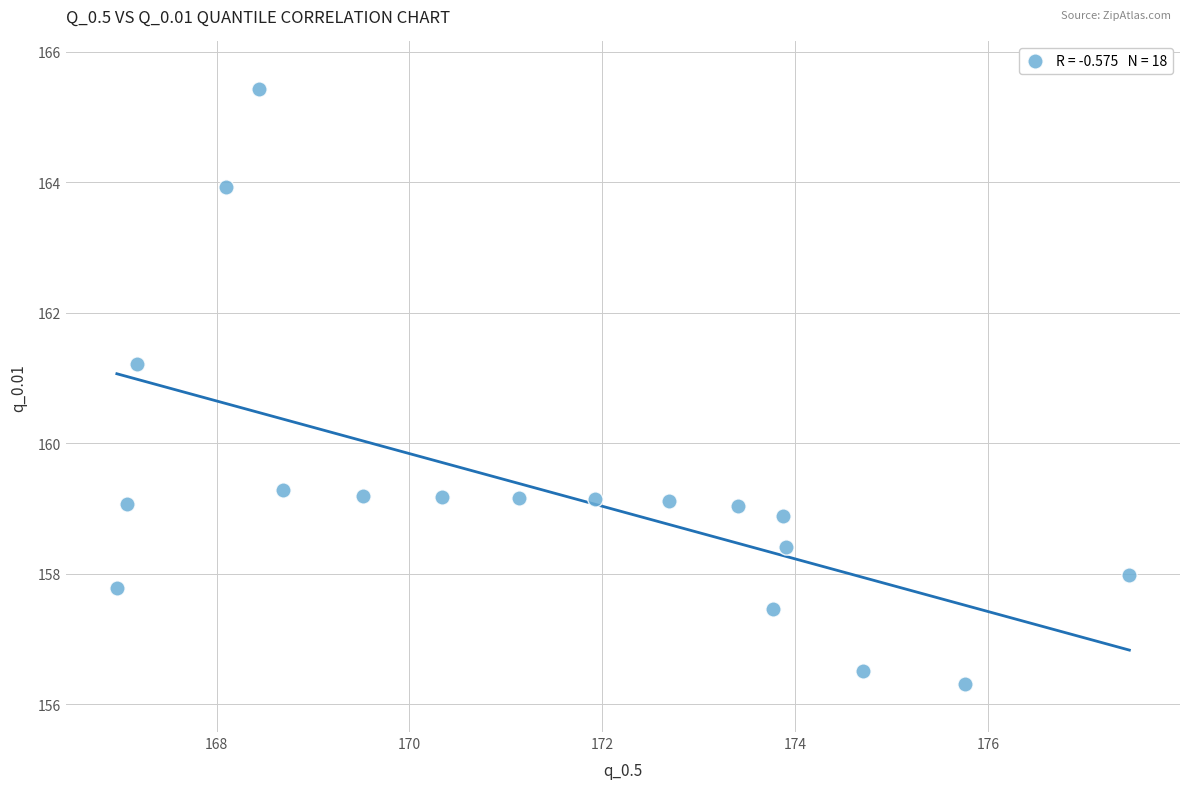

What is the range of Y values (max minus min)?

9.1